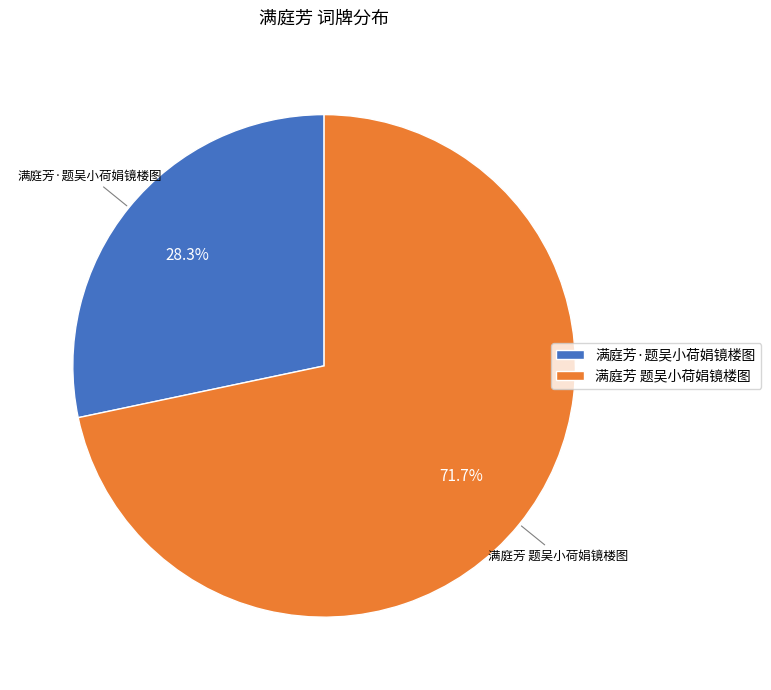

Between 满庭芳 题吴小荷娟镜楼图 and 满庭芳·题吴小荷娟镜楼图, which is larger?

满庭芳 题吴小荷娟镜楼图